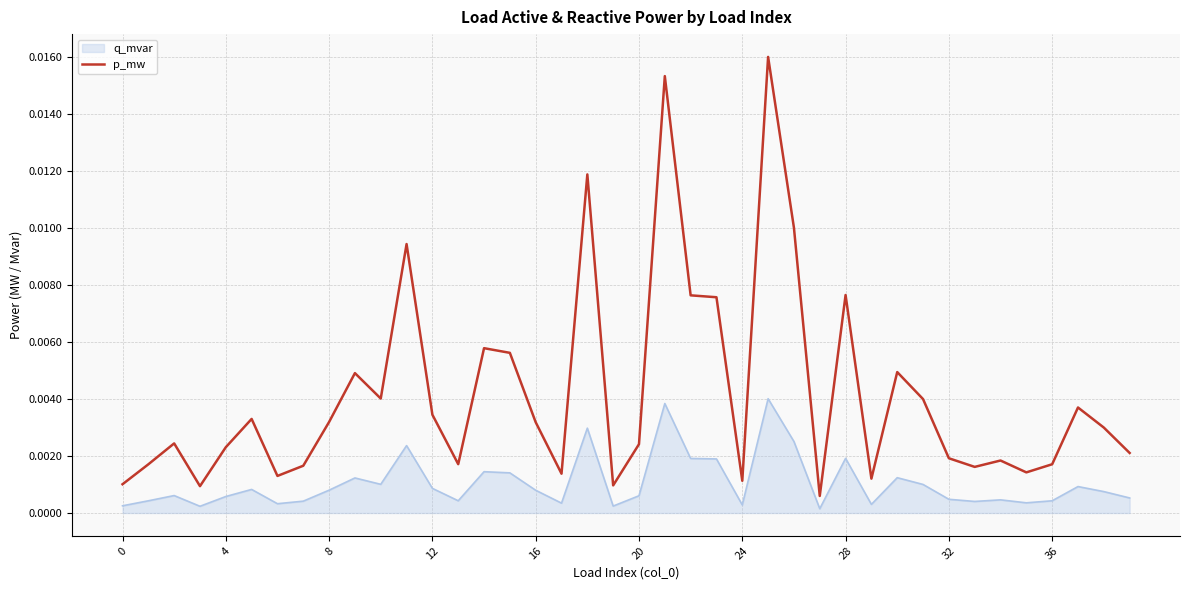

Which series has the largest total across all categories?

p_mw